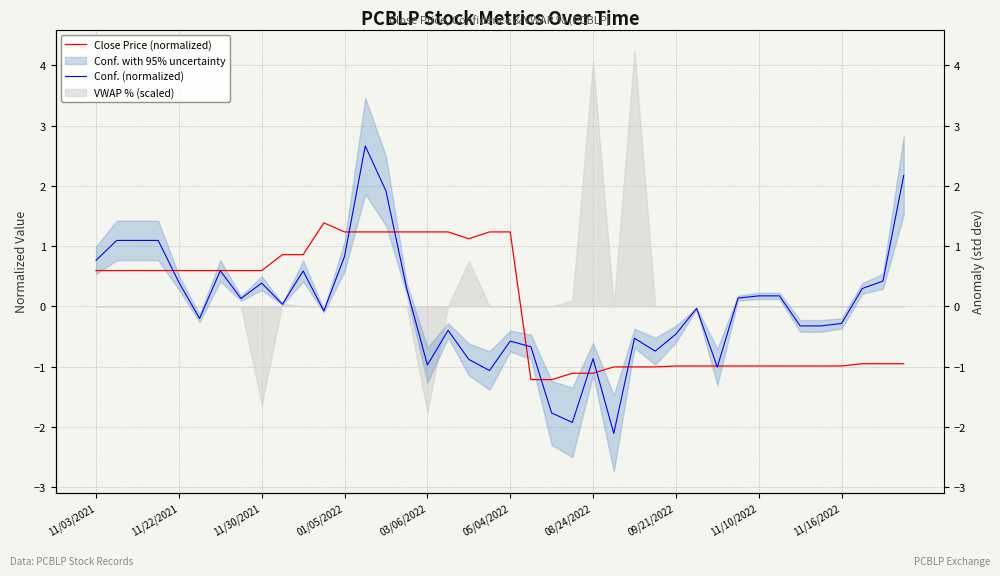

What is the highest value of the Close Price (normalized) series?

1.4